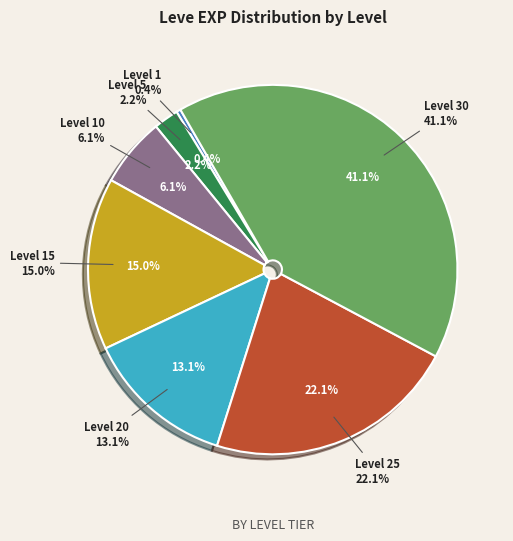

Count the number of slices in the pie.

7